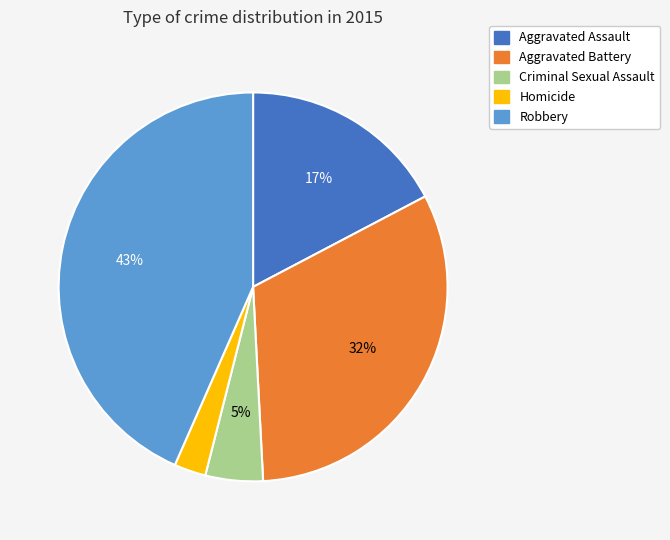

To the nearest percent, what percentage of the pie is Criminal Sexual Assault?

5%